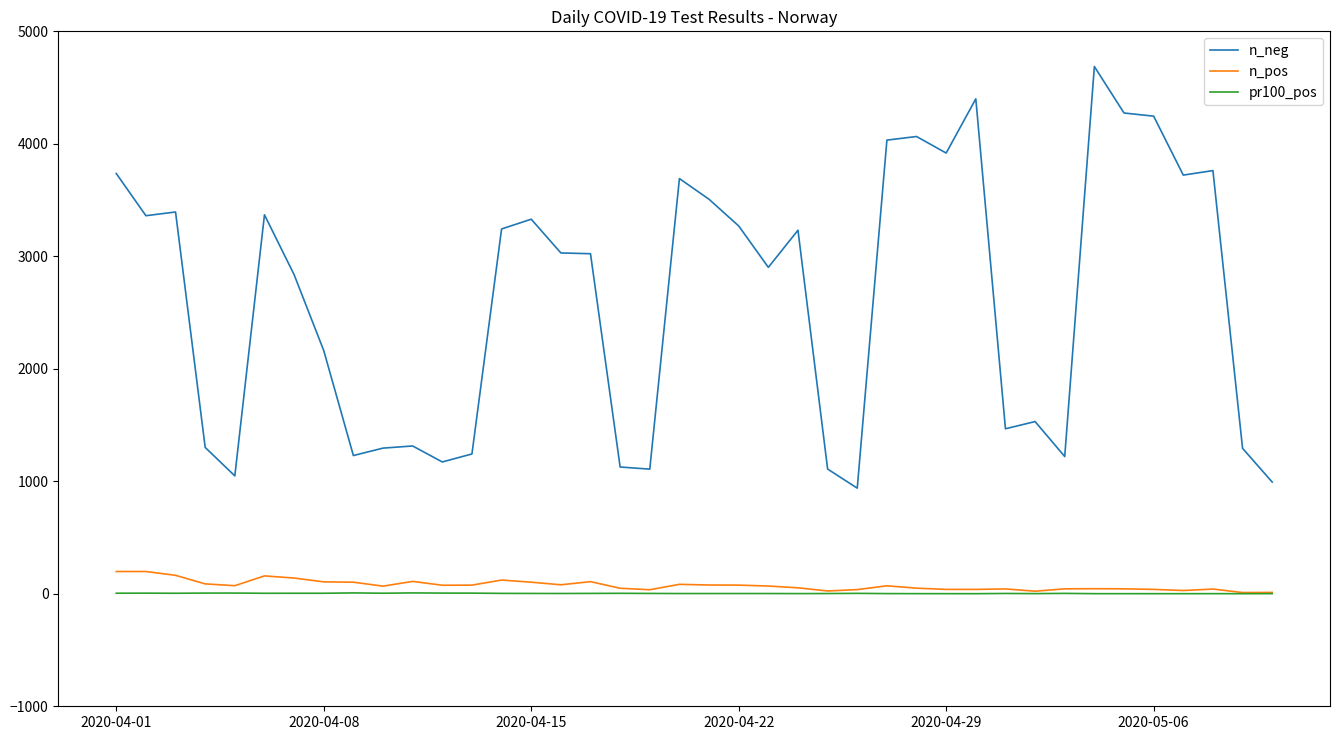

True or false: pr100_pos and n_neg intersect in this chart.

False